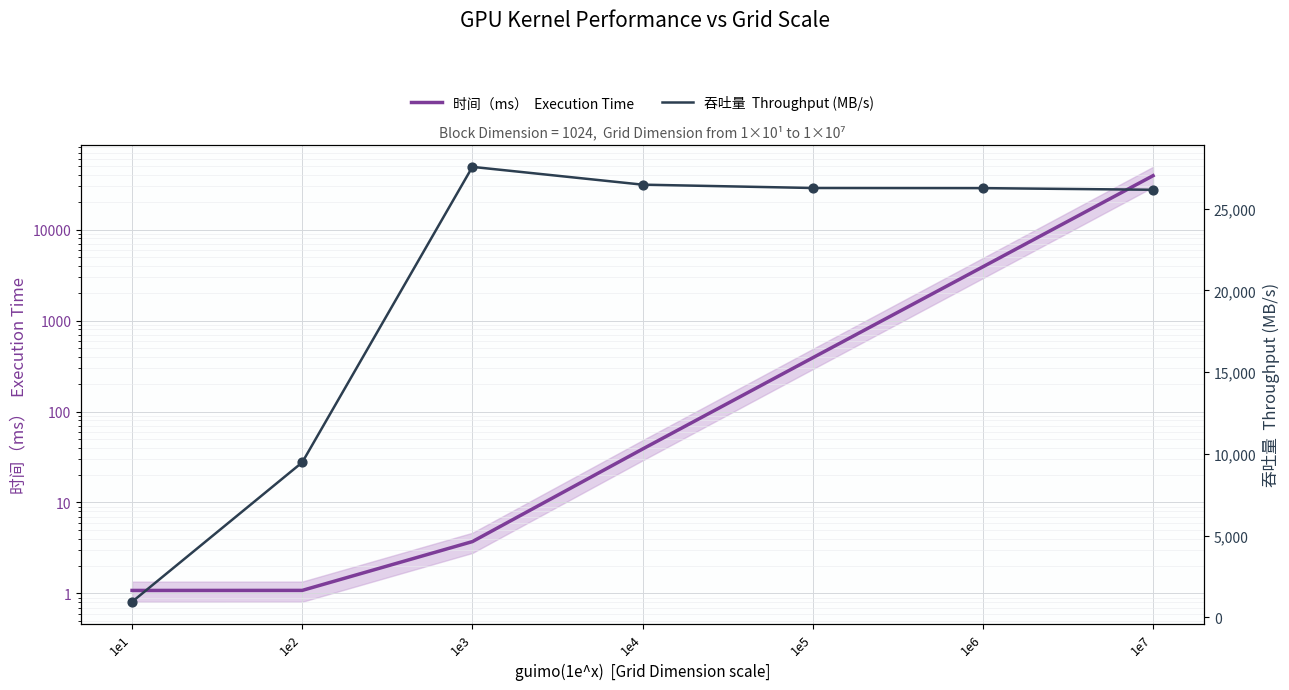

Which series has the widest spread of Y values?

时间（ms）  Execution Time